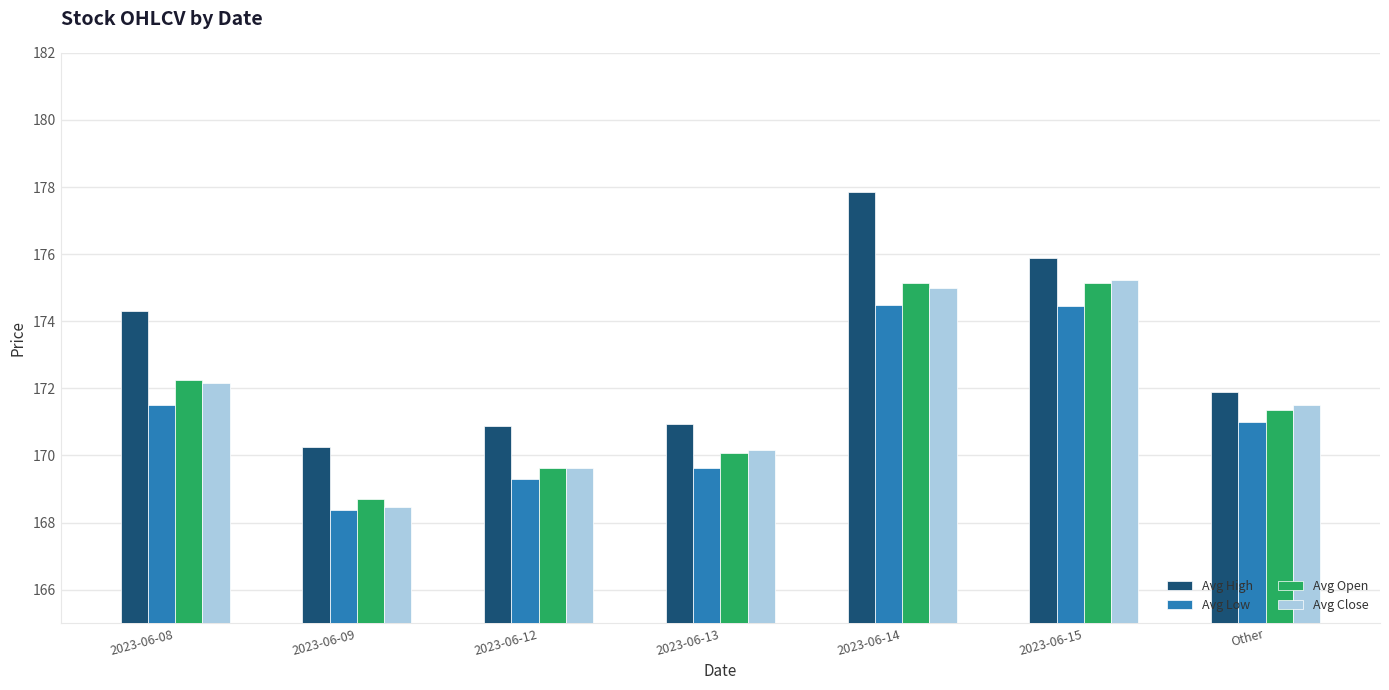

What is the total value across all series at 2023-06-09?

675.8